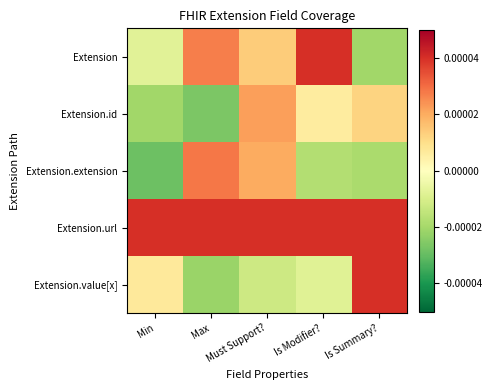

Which series changed the most between Must Support? and Is Summary??

Extension.value[x]